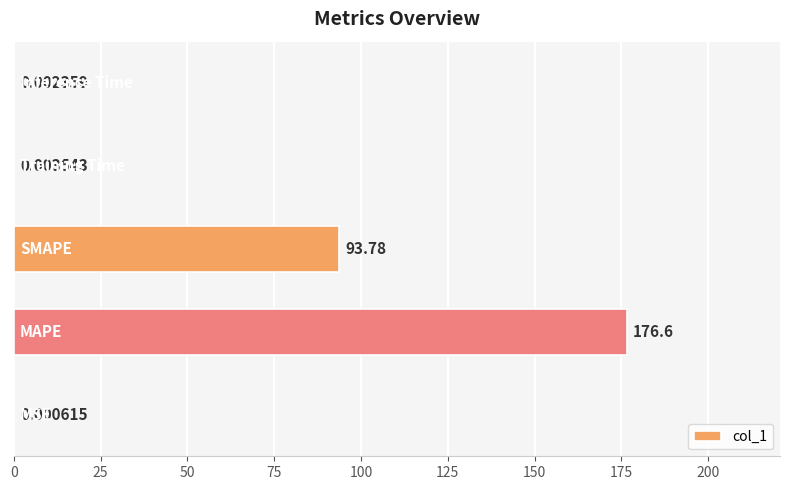

What is the sum of all values?

270.4